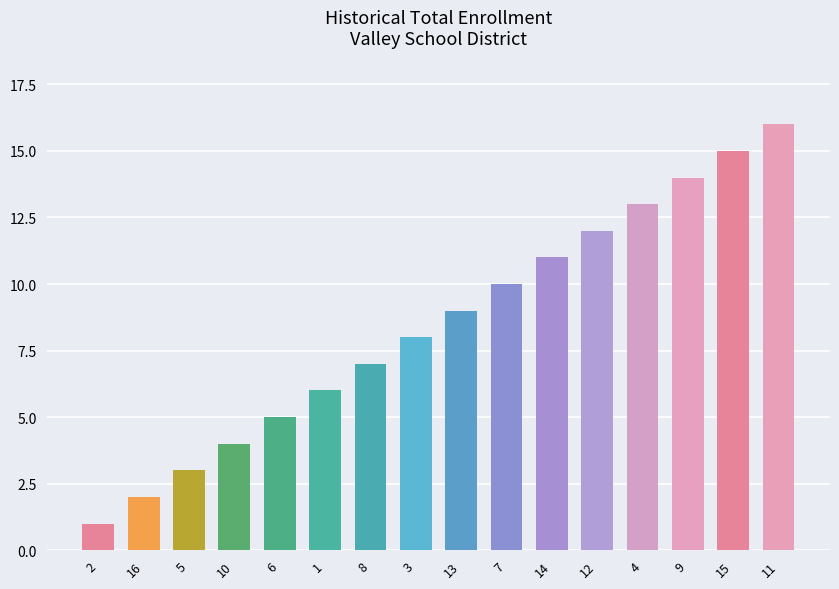

Rank the categories by value from highest to lowest.

11, 15, 9, 4, 12, 14, 7, 13, 3, 8, 1, 6, 10, 5, 16, 2